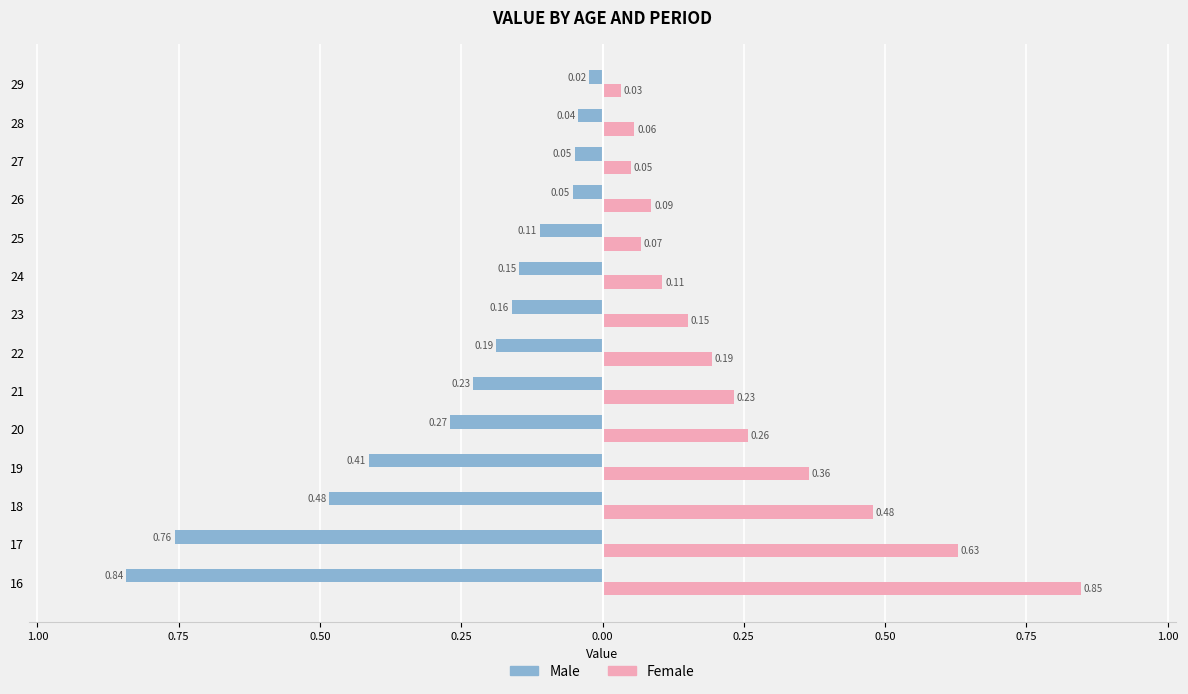

List the series in order of their peak value, highest first.

Female, Male